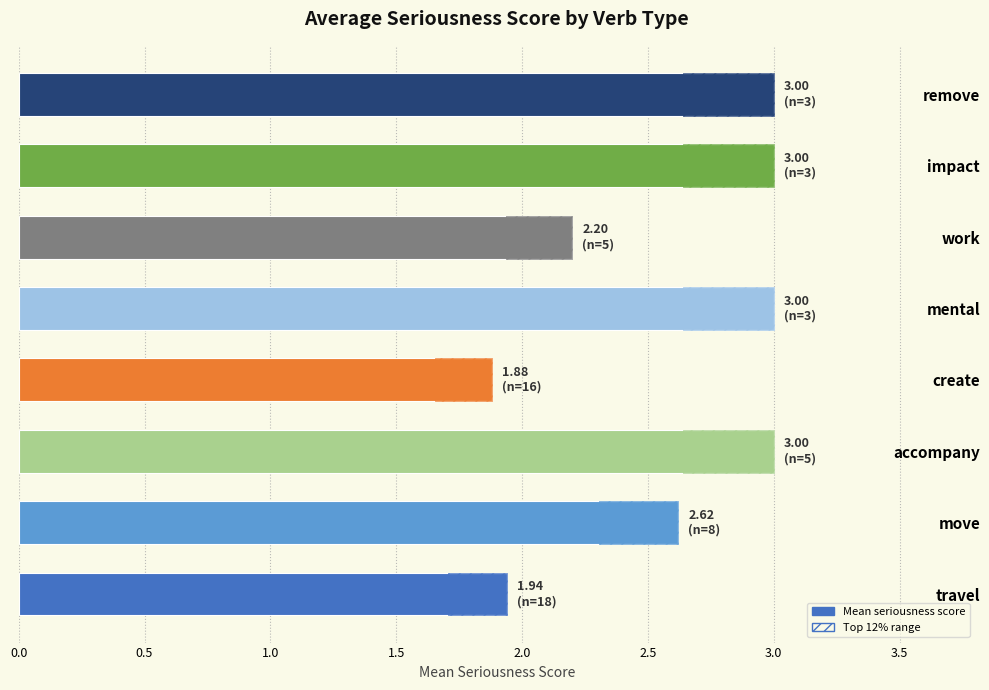

True or false: the data shows 1.9 at travel.

True